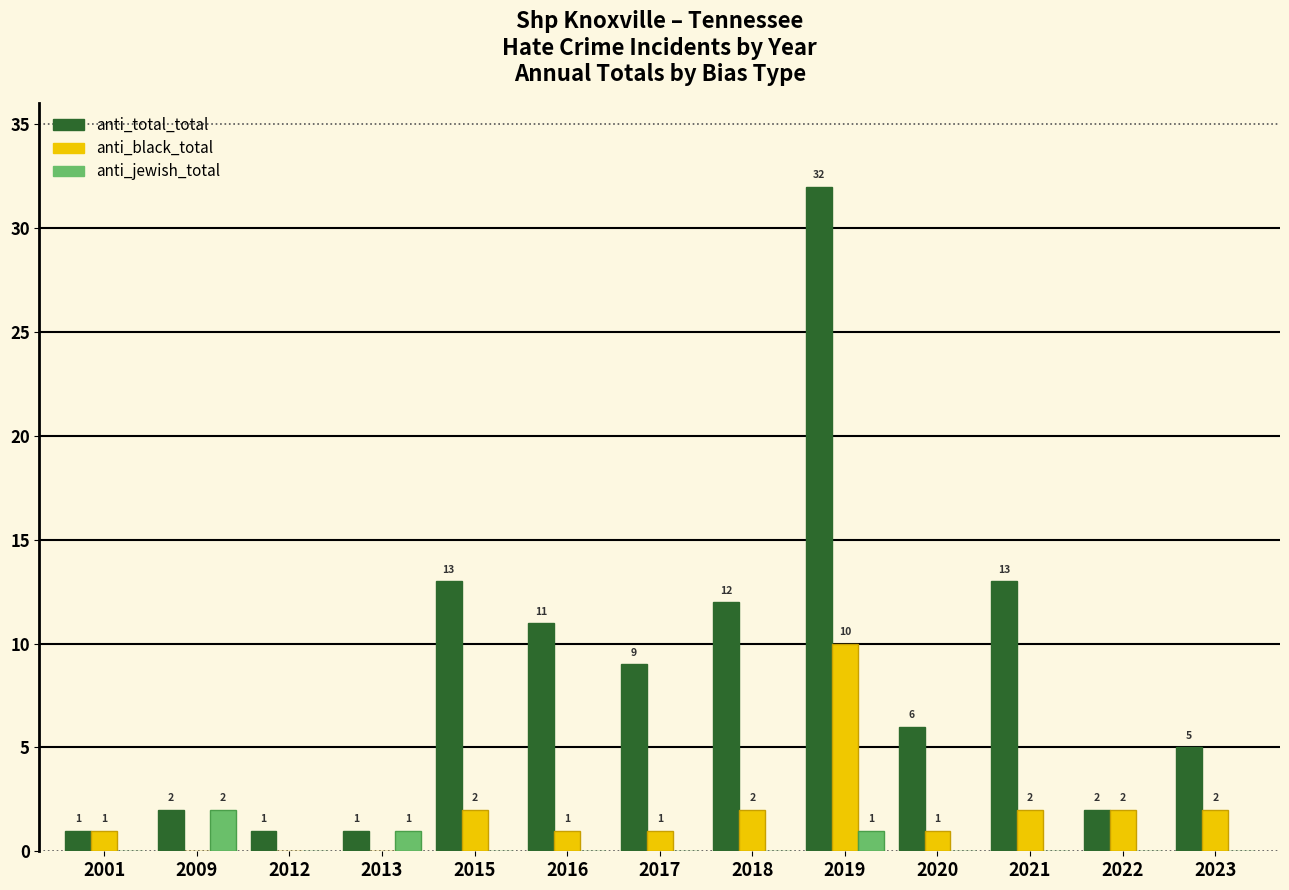

Reading left to right, what are all the values shown in this chart?

anti_total_total: 2001=1	2009=2	2012=1	2013=1	2015=13	2016=11	2017=9	2018=12	2019=32	2020=6	2021=13	2022=2	2023=5
anti_black_total: 2001=1	2009=0	2012=0	2013=0	2015=2	2016=1	2017=1	2018=2	2019=10	2020=1	2021=2	2022=2	2023=2
anti_jewish_total: 2001=0	2009=2	2012=0	2013=1	2015=0	2016=0	2017=0	2018=0	2019=1	2020=0	2021=0	2022=0	2023=0